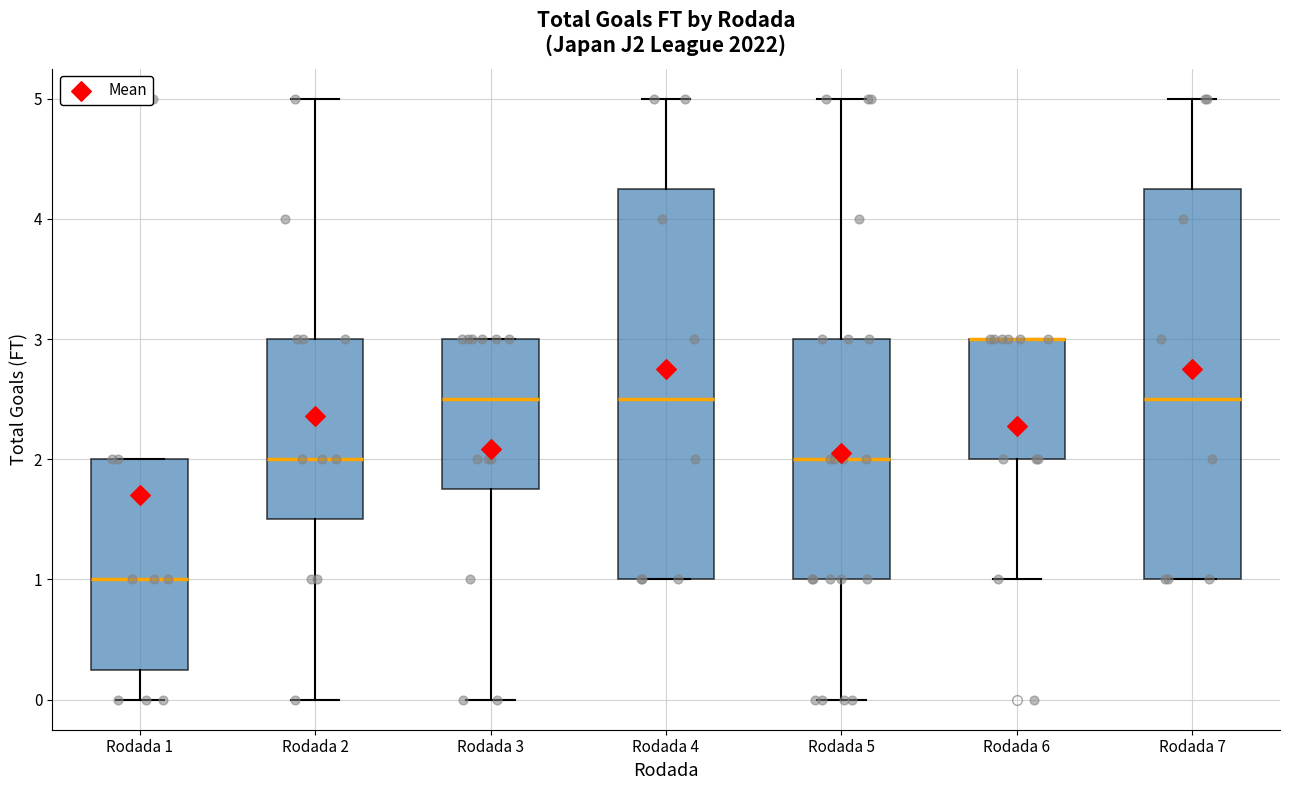

Reading left to right, read every box against the y-axis: the position of its median line, the range the box covers, and the ends of its whiskers. The values are not printed on the chart, so give them approximately, as read against the axis.

Rodada 1: median 1.0, box 0.3 to 2.0, whiskers 0.0 to 2.0
Rodada 2: median 2.0, box 1.5 to 3.0, whiskers 0.0 to 5.0
Rodada 3: median 2.5, box 1.8 to 3.0, whiskers 0.0 to 3.0
Rodada 4: median 2.5, box 1.0 to 4.3, whiskers 1.0 to 5.0
Rodada 5: median 2.0, box 1.0 to 3.0, whiskers 0.0 to 5.0
Rodada 6: median 3.0 (drawn on the box's upper edge), box 2.0 to 3.0, whiskers 1.0 to 3.0
Rodada 7: median 2.5, box 1.0 to 4.3, whiskers 1.0 to 5.0